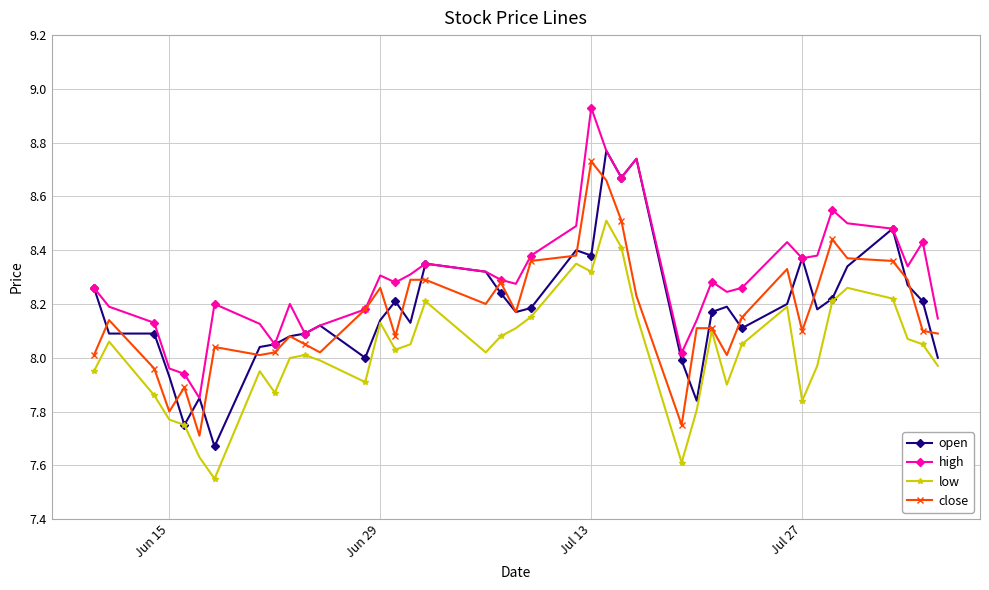

How many categories are shown in the chart?

40